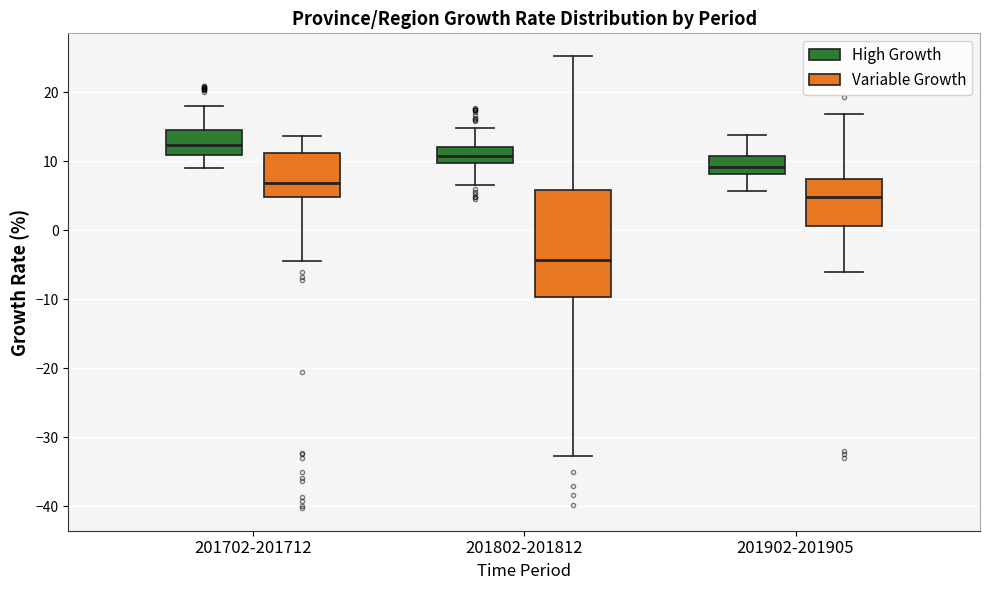

Reading left to right, read every box against the y-axis: the position of its median line, the range the box covers, and the ends of its whiskers. The values are not printed on the chart, so give them approximately, as read against the axis.

201702-201712 (High Growth): median 12, box 11 to 15, whiskers 9 to 18
201702-201712 (Variable Growth): median 7, box 5 to 11, whiskers -4 to 14
201802-201812 (High Growth): median 11, box 10 to 12, whiskers 7 to 15
201802-201812 (Variable Growth): median -4, box -10 to 6, whiskers -33 to 25
201902-201905 (High Growth): median 9, box 8 to 11, whiskers 6 to 14
201902-201905 (Variable Growth): median 5, box 1 to 8, whiskers -6 to 17